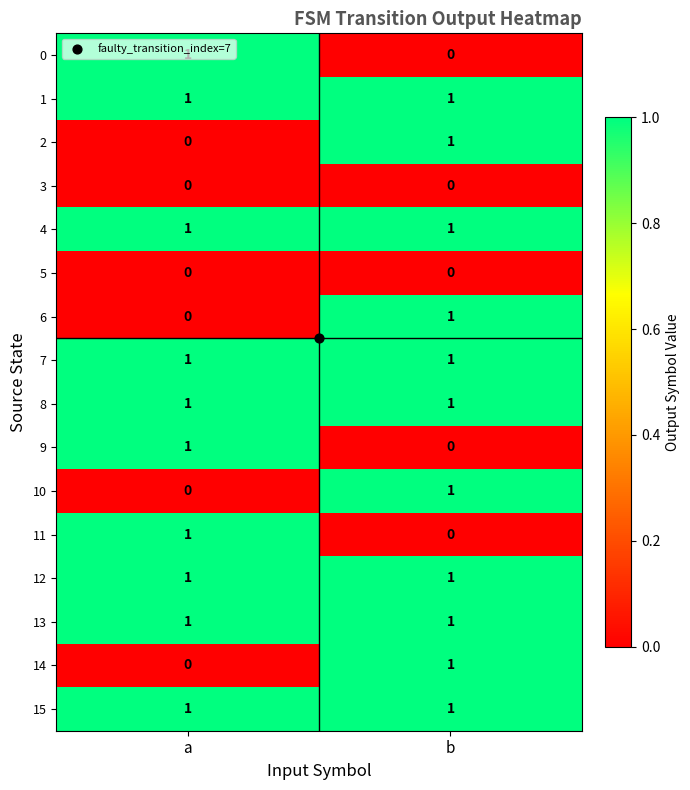

How many data points does each series have?

2